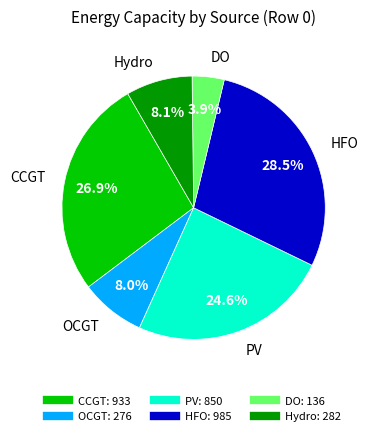

Approximately how many times larger is the value at PV compared to Hydro?

3.0